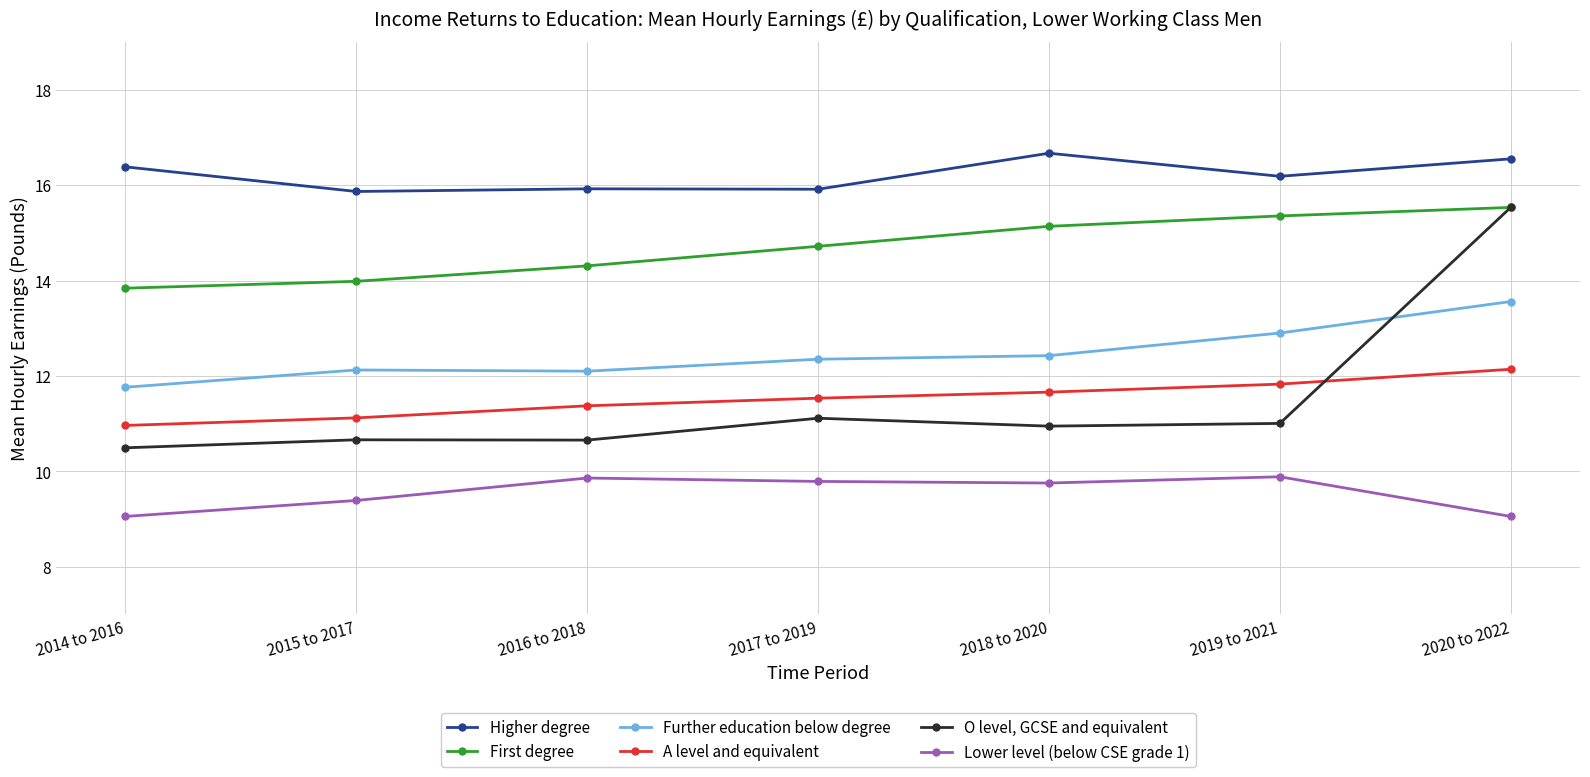

True or false: A level and equivalent and First degree intersect in this chart.

False